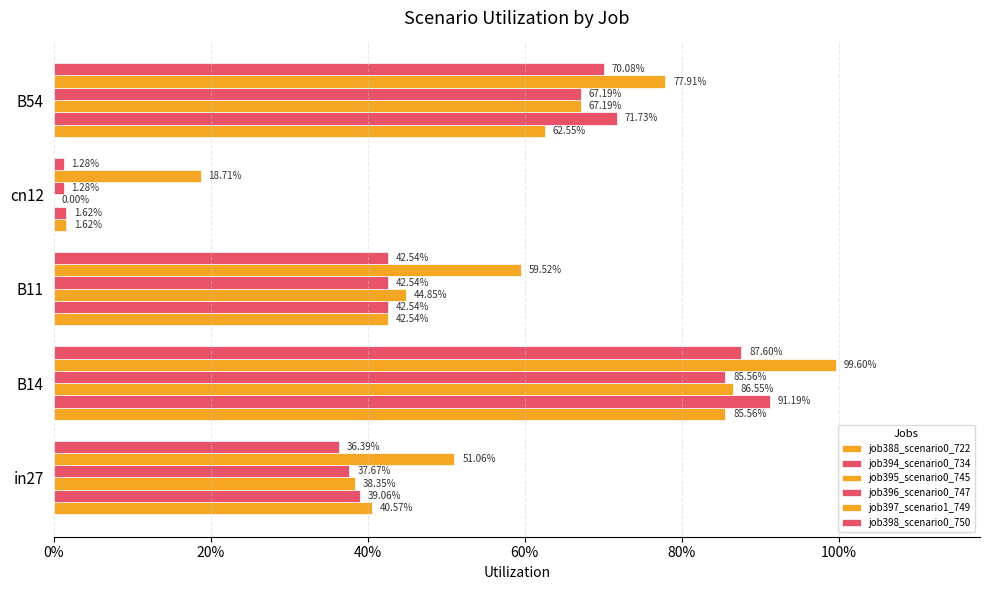

What is the label of the 4th bar from the right?

B14